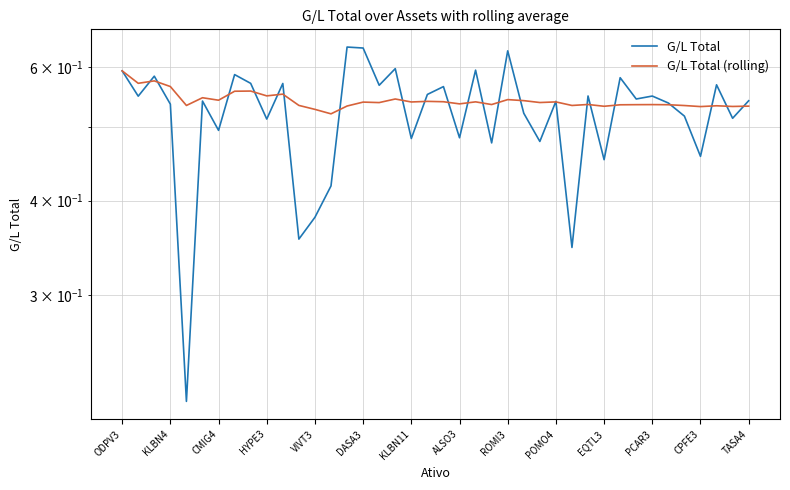

At which category is the sum across all series the highest?

ODPV3